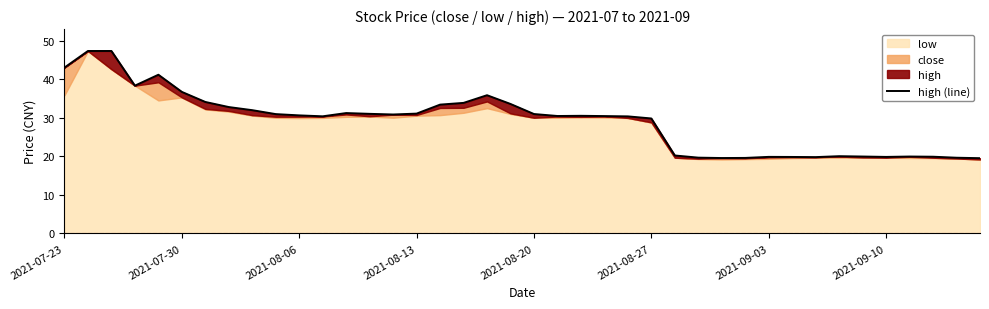

What is the difference between the second highest and second lowest values?

27.8